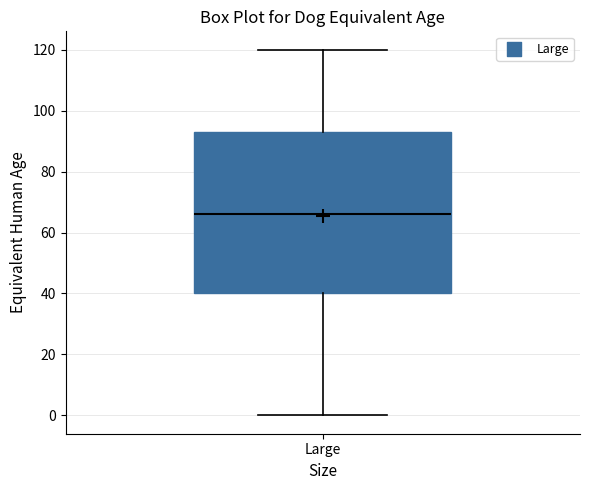

Where is the lower edge of the box for Large on the y-axis? The values are not printed on the chart, so give them approximately, as read against the axis.

40